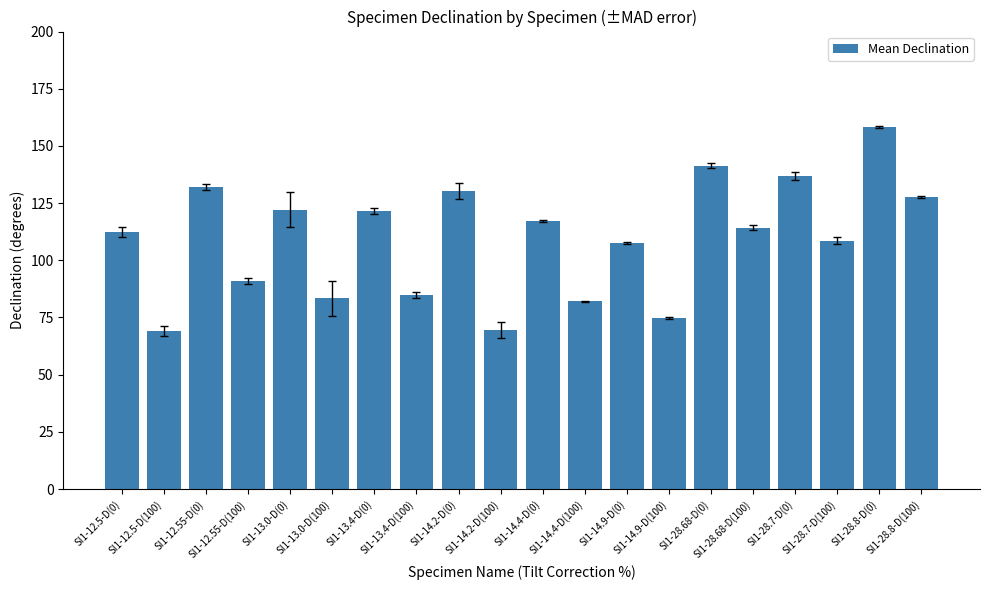

What is the smallest value displayed?

69.2